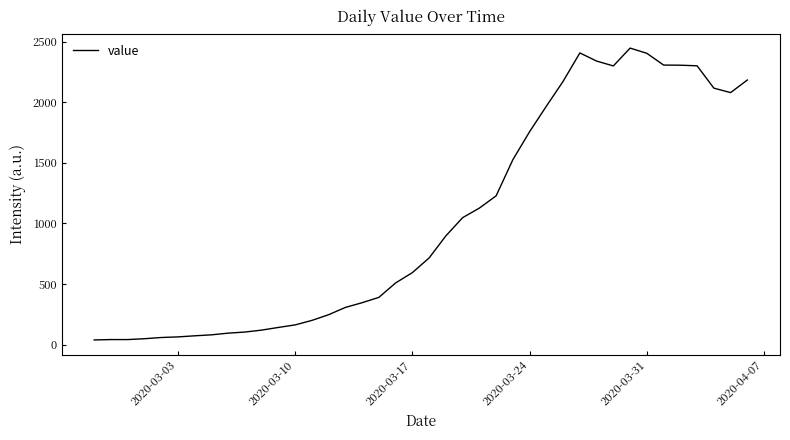

What is the maximum value shown in the chart?

2446